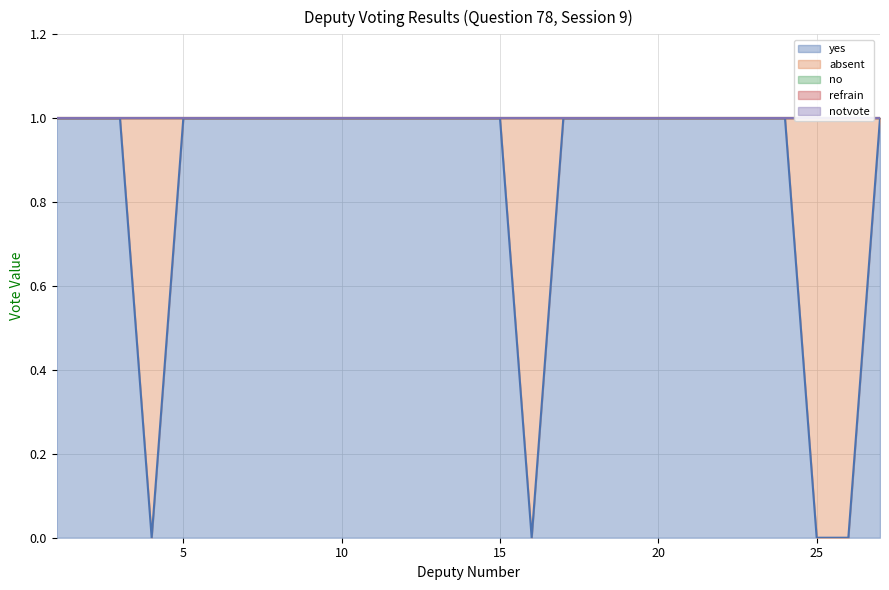

What is the difference between the highest and lowest values at 21?

1